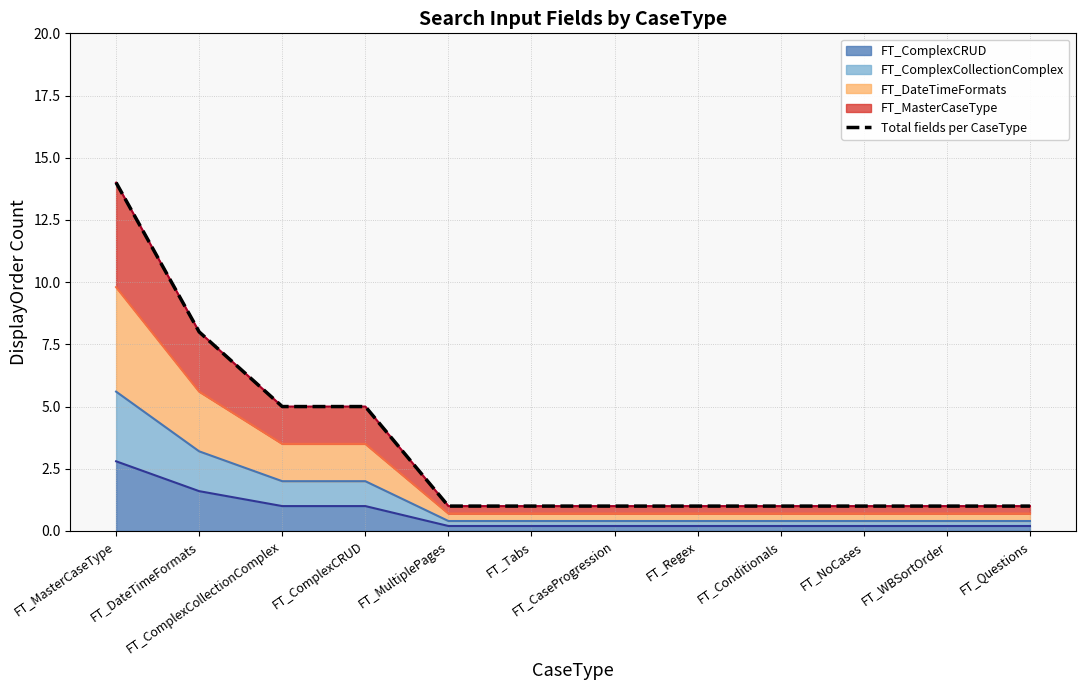

Is it true that the value at FT_MultiplePages is 1?

False